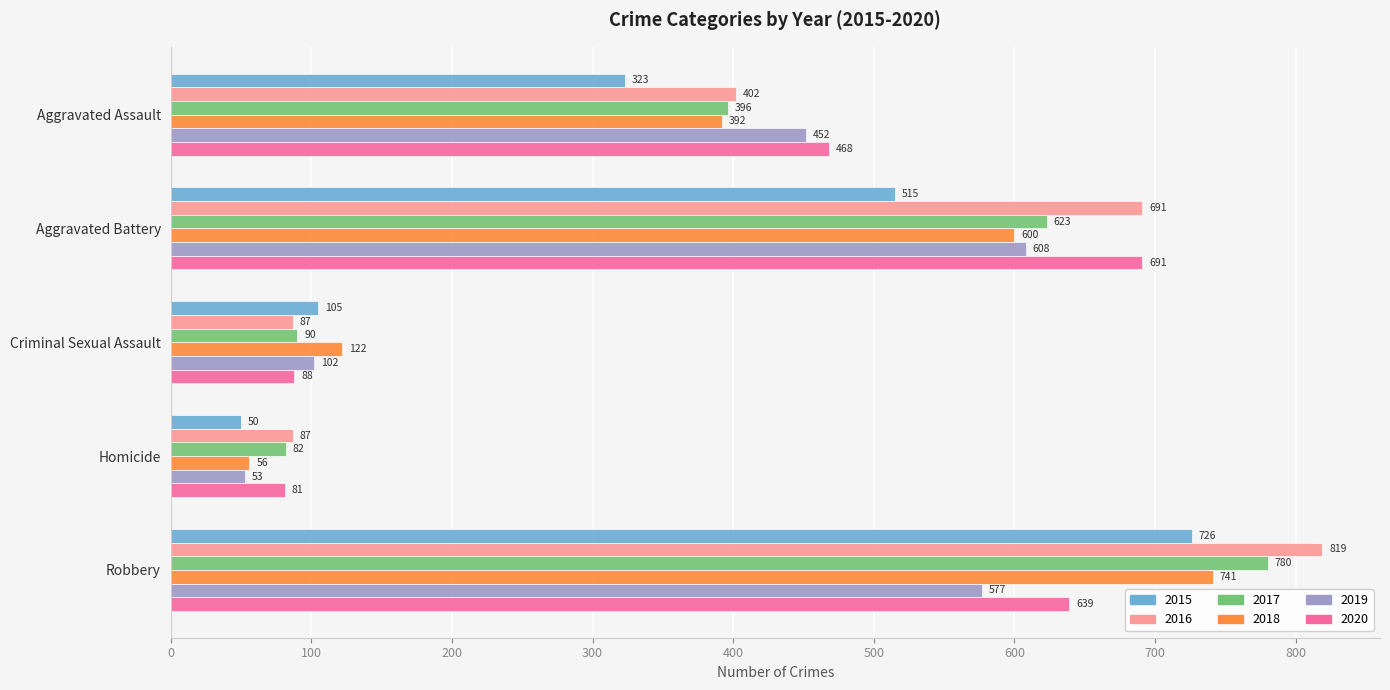

Count the 2016 values in the range 87 to 691.

4